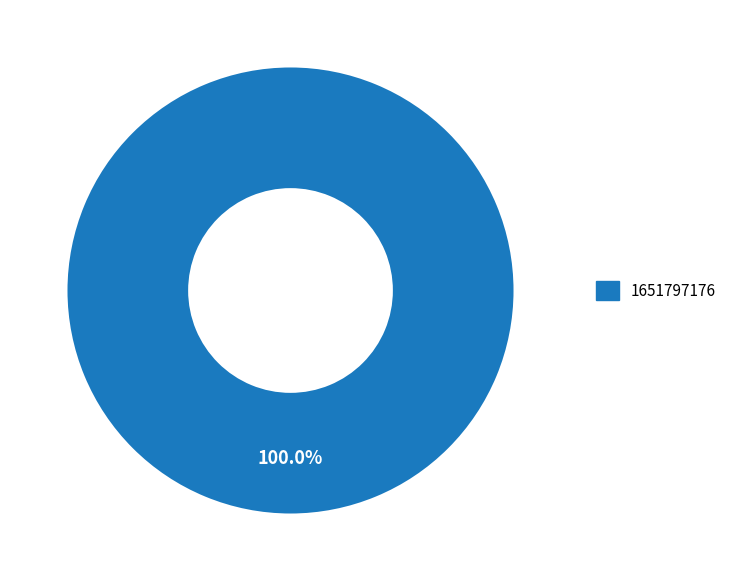

What is the majority slice?

1651797176